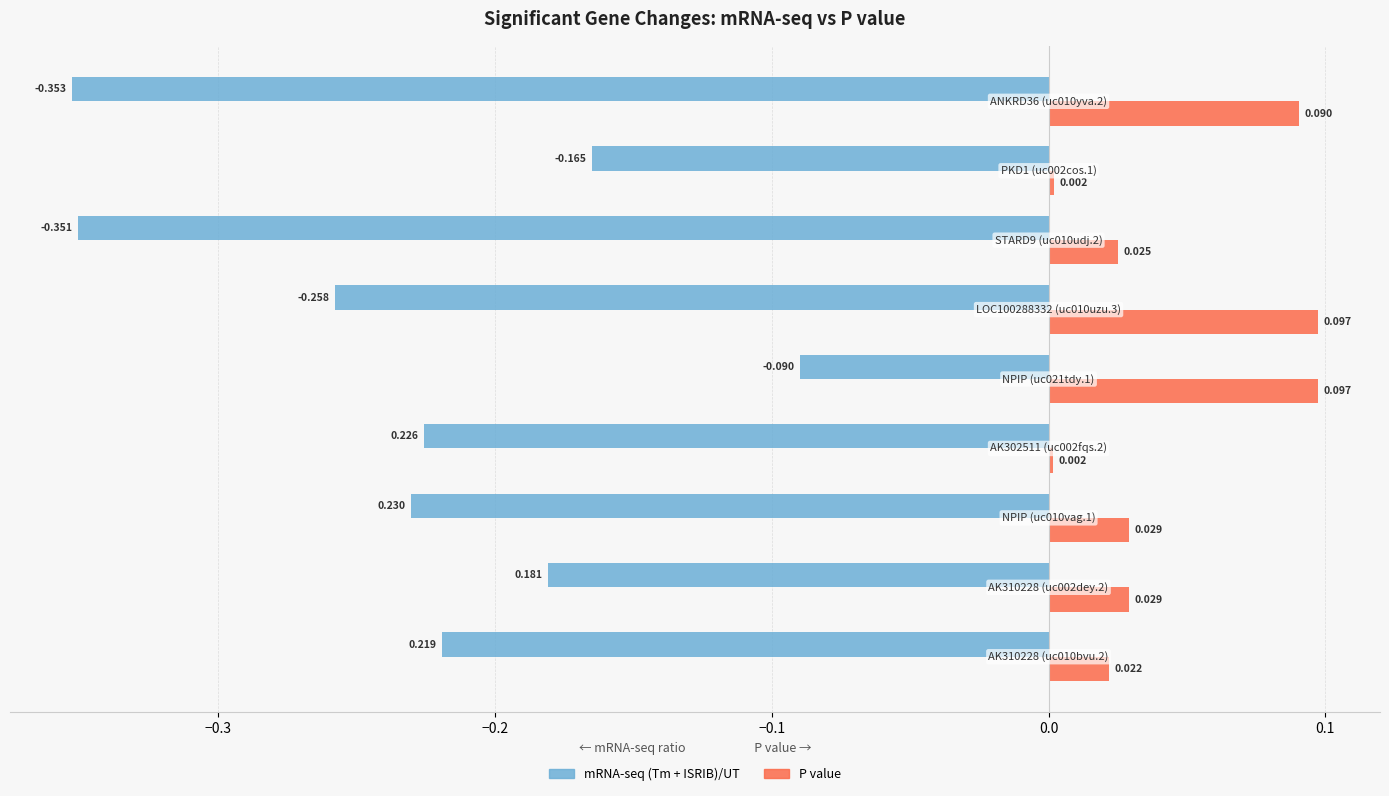

Which series has the largest total across all categories?

P value